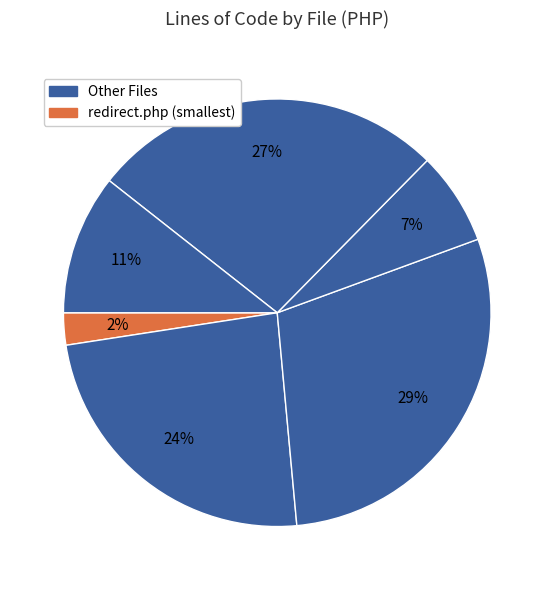

How many segments does this pie chart have?

6